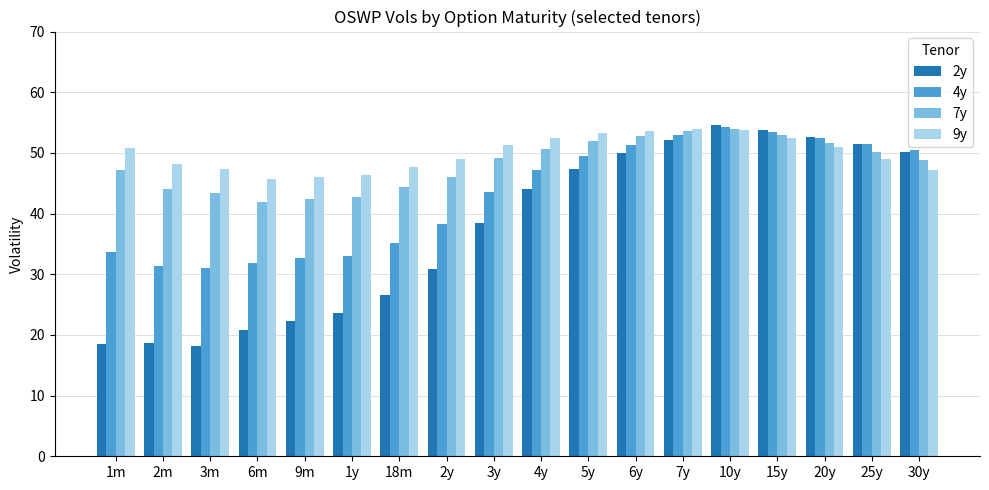

What position from the left is 3y?

9